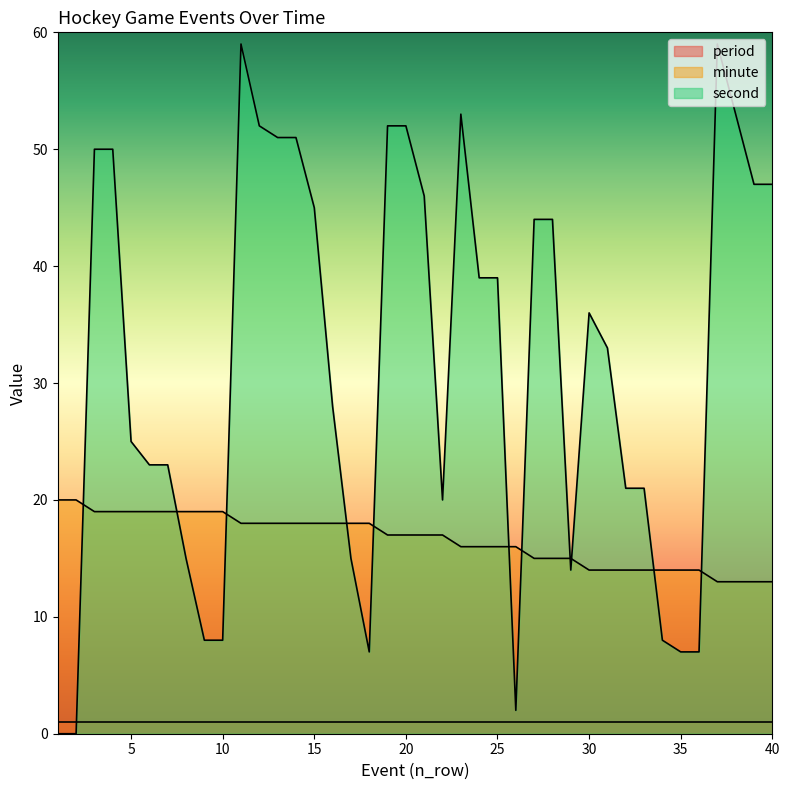

Which series has the largest range (max minus min)?

second